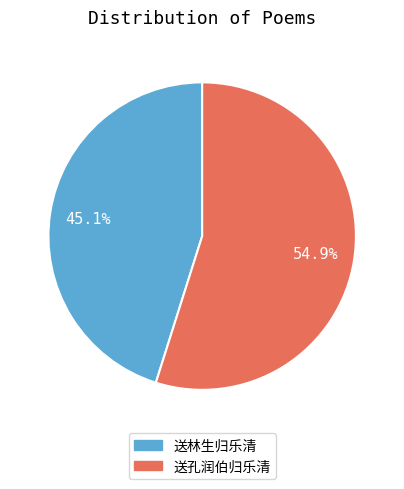

Does 送孔润伯归乐清 represent more than half of the total?

Yes